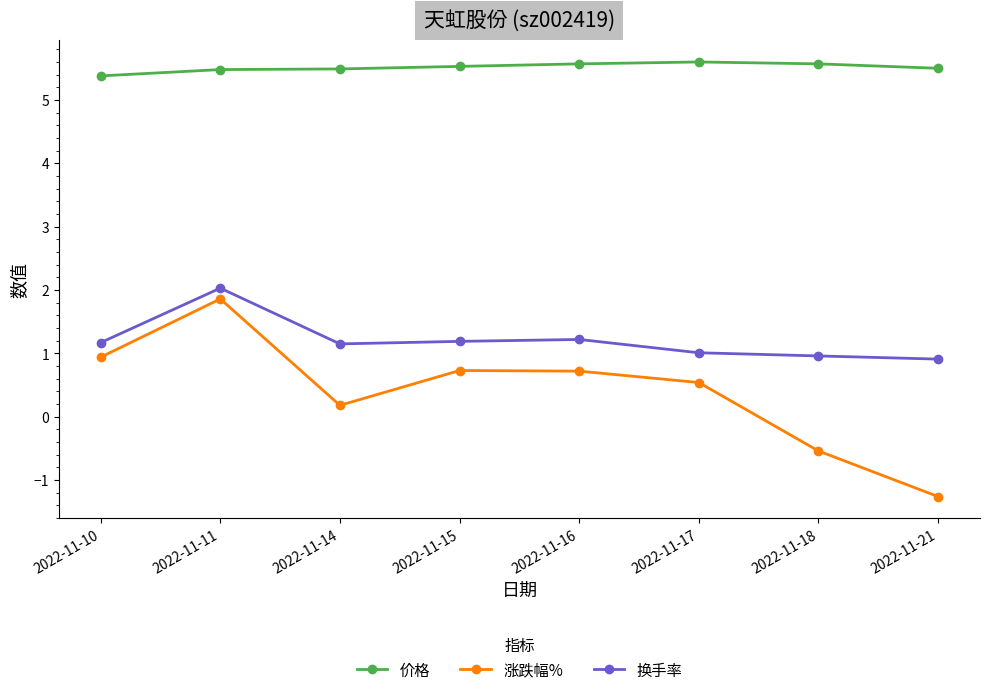

Which label corresponds to the smallest value in the chart?

2022-11-21